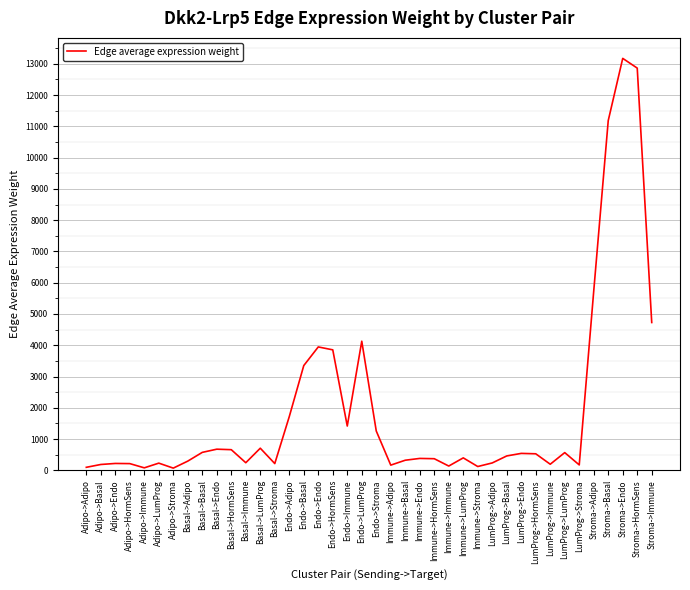

Is it true that the value at Immune->Basal is 322.4?

True